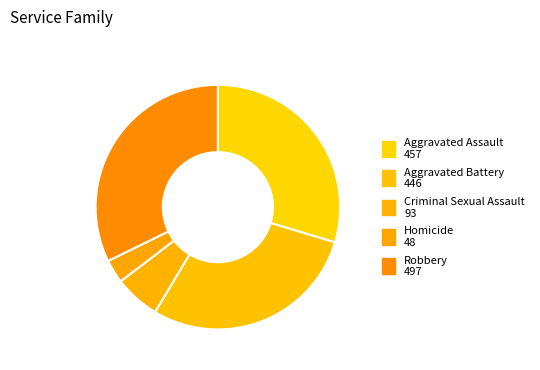

Does Aggravated Battery account for over 50% of the chart?

No